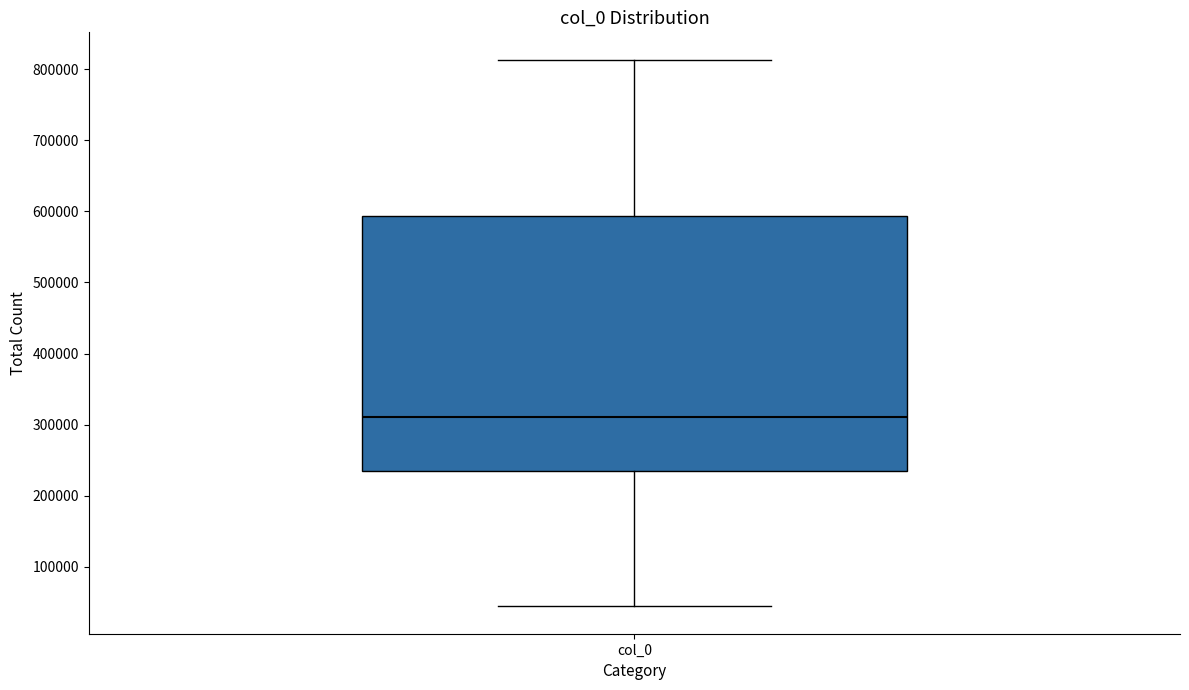

Transcribe this box plot: give where the median line is, the range the box spans, and where the two whiskers end, as read against the y-axis. The values are not printed on the chart, so give them approximately, as read against the axis.

median 310000, box 230000 to 590000, whiskers 40000 to 810000